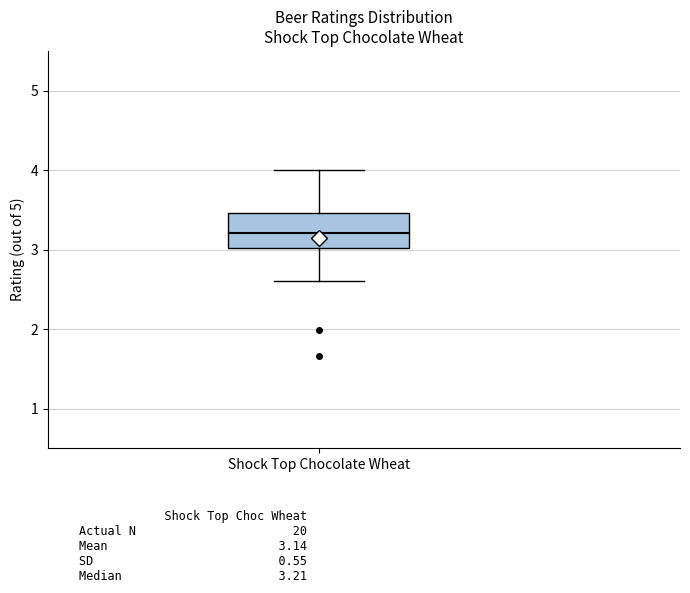

Read this box plot against the y-axis: the position of the median line, the range covered by the box, and the ends of both whiskers. The values are not printed on the chart, so give them approximately, as read against the axis.

median 3.2, box 3.0 to 3.5, whiskers 2.6 to 4.0